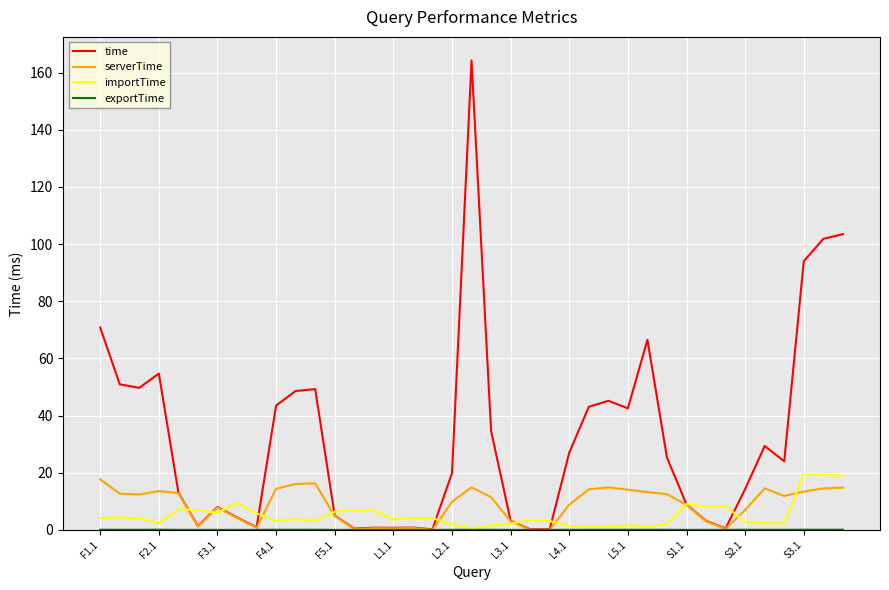

Which series has the largest total across all categories?

time